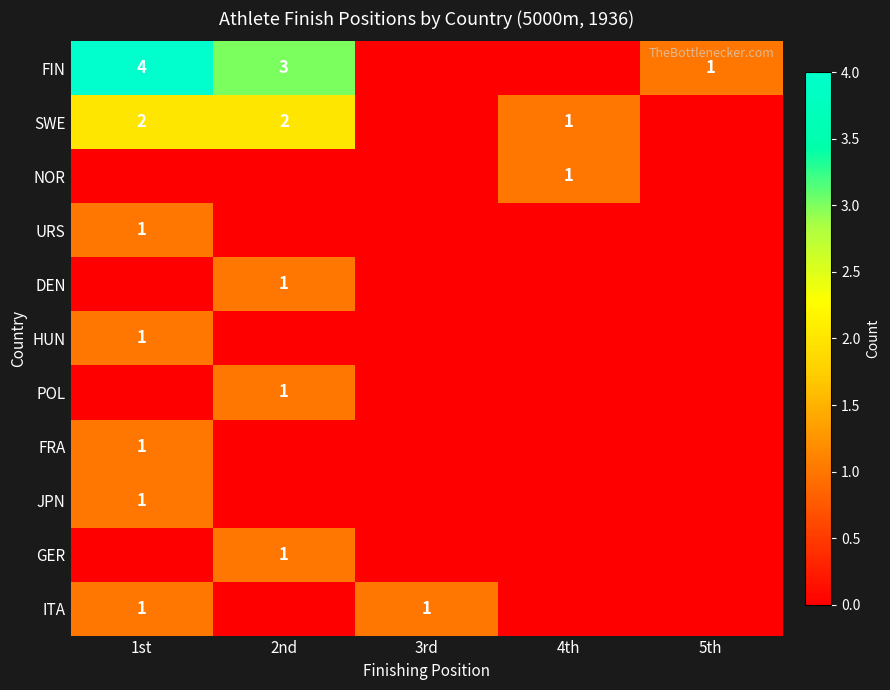

At which category does the chart reach its minimum across all series?

3rd